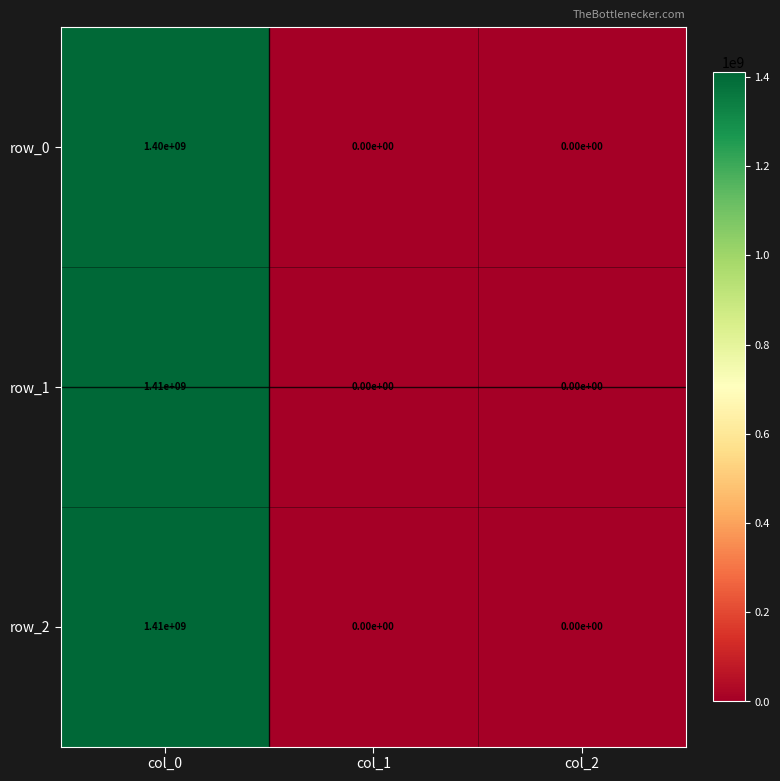

What is the average value of the row_0 series?

466666667